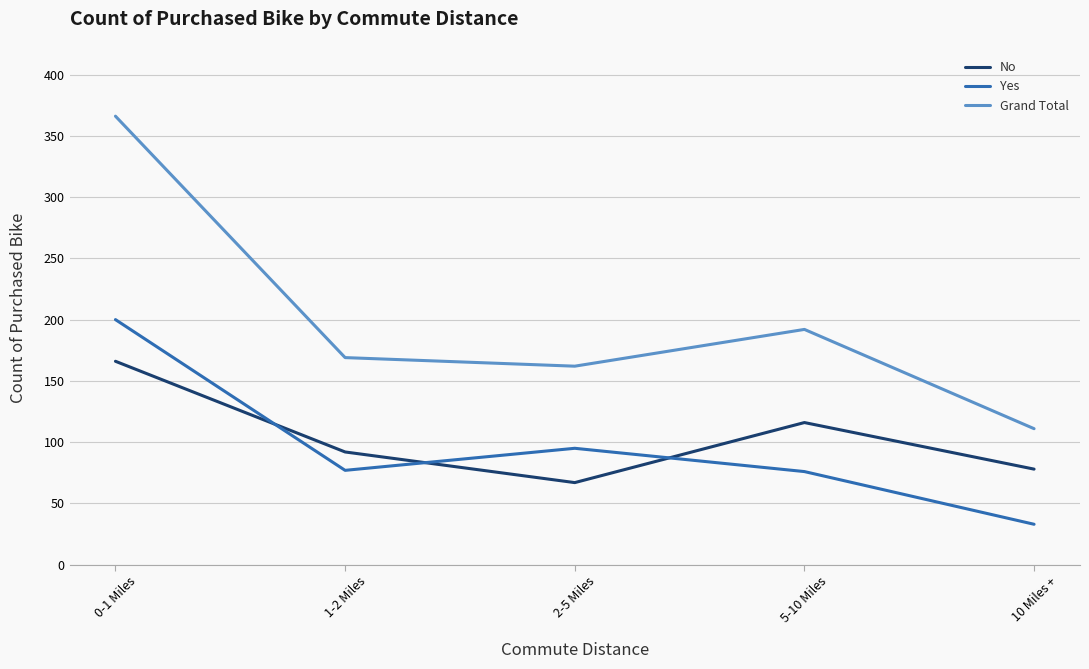

Which series has the largest range (max minus min)?

Grand Total